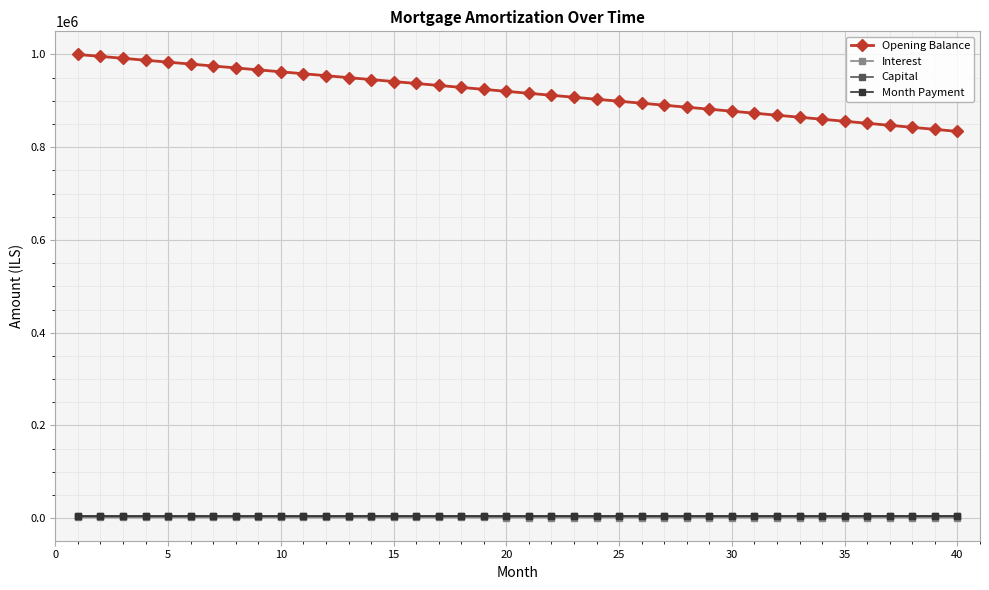

What is the maximum value for Interest?

1666.7